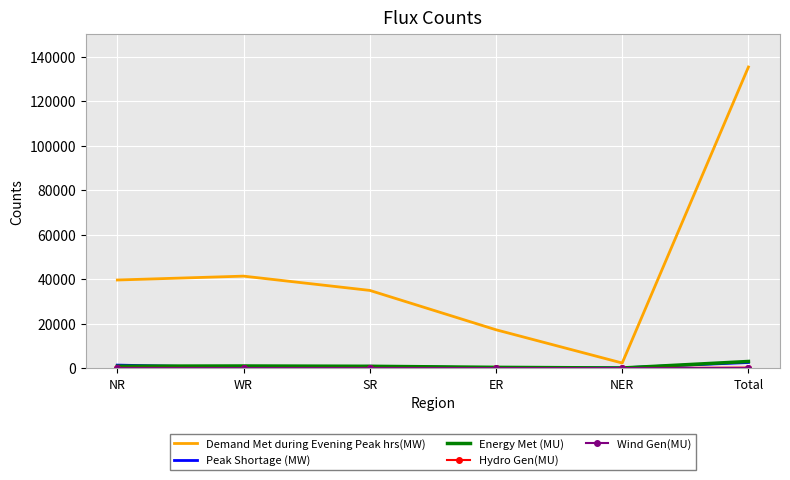

Which series has the largest total across all categories?

Demand Met during Evening Peak hrs(MW)